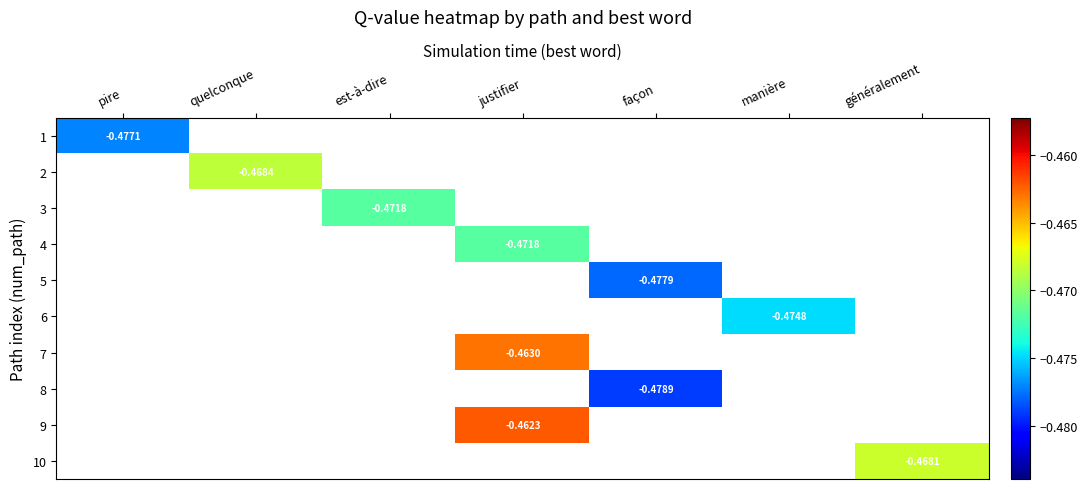

At which label does 1 reach its minimum?

pire